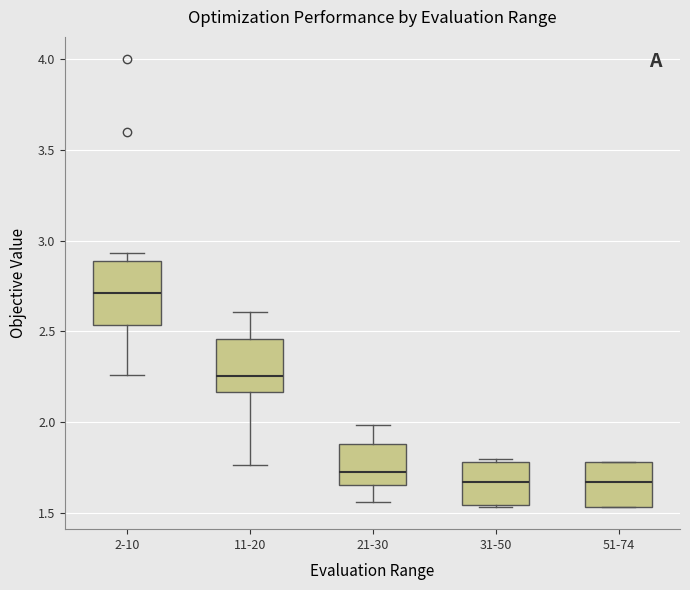

Reading left to right, transcribe this box plot: for each box, give where its median line is, the range the box spans, and where its two whiskers end, as read against the y-axis. The values are not printed on the chart, so give them approximately, as read against the axis.

2-10: median 2.70, box 2.55 to 2.90, whiskers 2.25 to 2.95
11-20: median 2.25, box 2.15 to 2.45, whiskers 1.75 to 2.60
21-30: median 1.70, box 1.65 to 1.90, whiskers 1.55 to 2.00
31-50: median 1.65, box 1.55 to 1.80, whiskers 1.55 to 1.80 (just above the box's upper edge)
51-74: median 1.65, box 1.55 to 1.80, whiskers 1.55 to 1.80